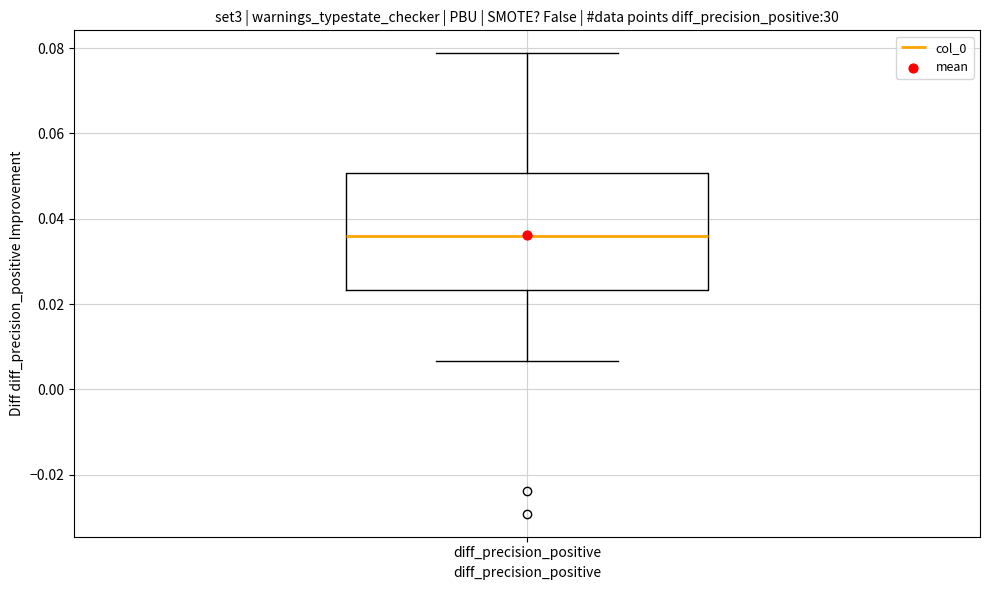

Transcribe this box plot: give where the median line is, the range the box spans, and where the two whiskers end, as read against the y-axis. The values are not printed on the chart, so give them approximately, as read against the axis.

median 0.036, box 0.024 to 0.050, whiskers 0.006 to 0.078